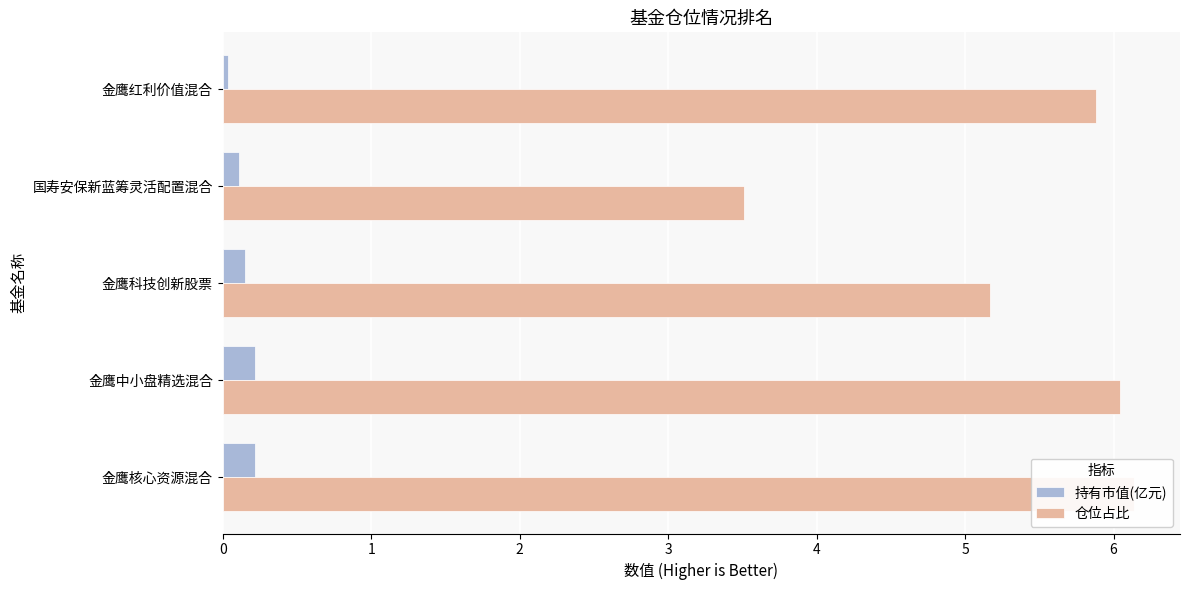

How many series are shown in this chart?

2